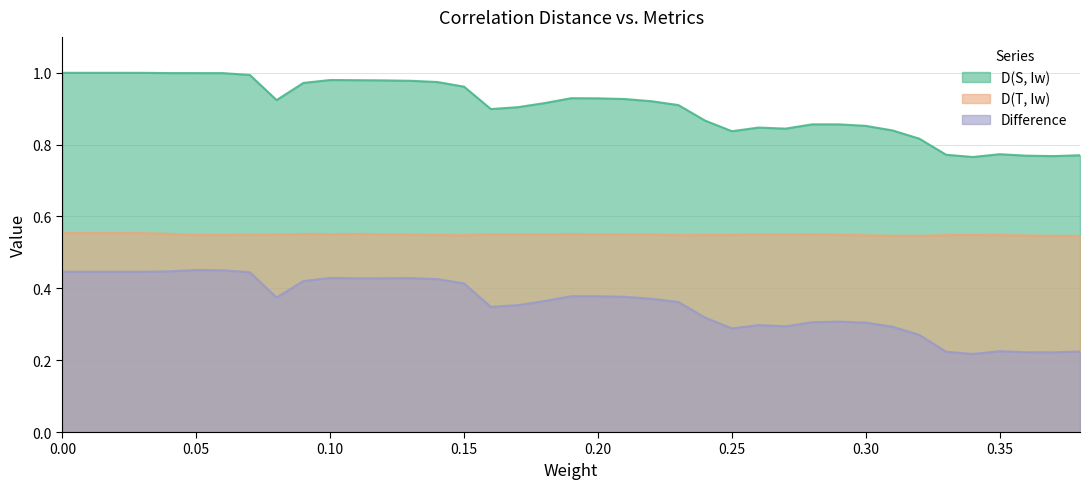

What is the sum of the D(T, Iw) values at 0.0 and 0.02?

1.1